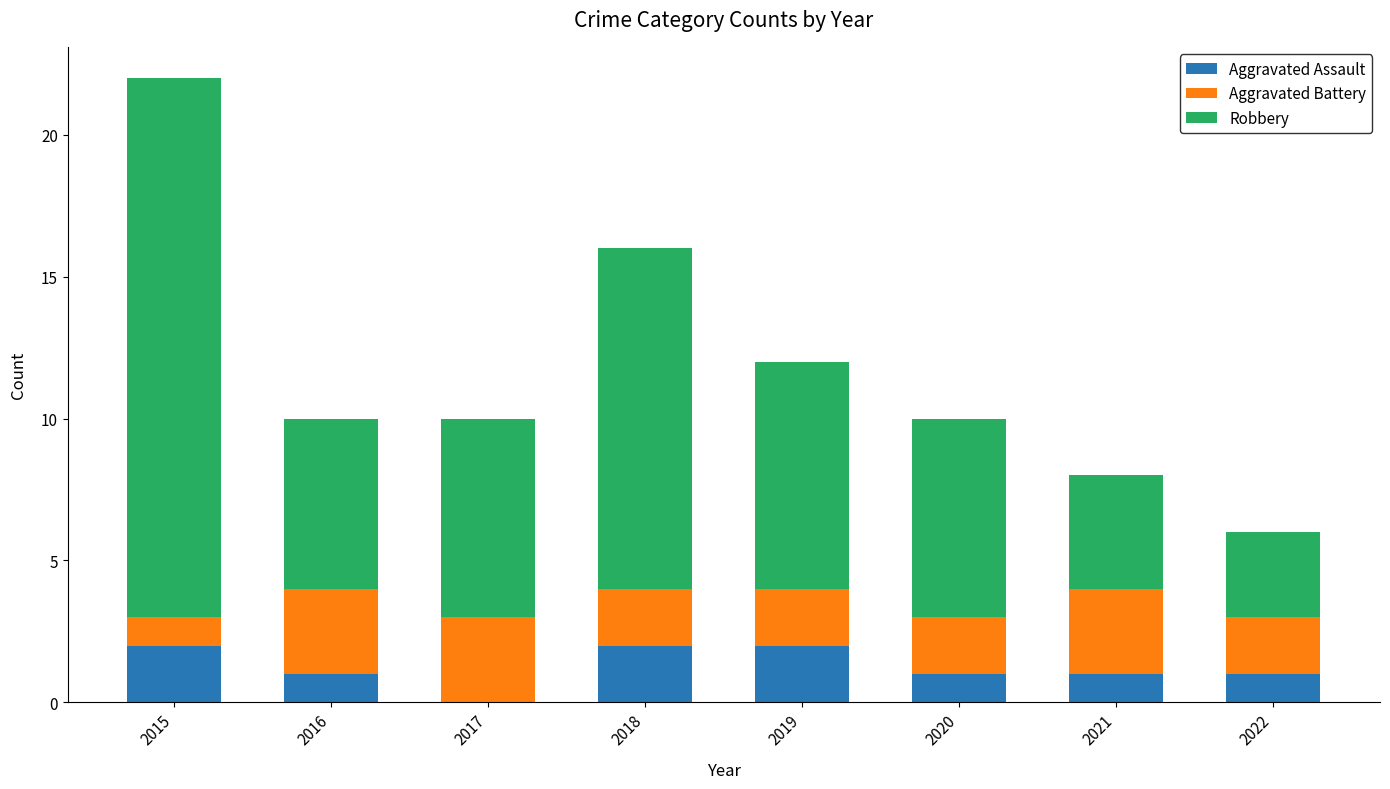

What is the total value across all series at 2022?

6